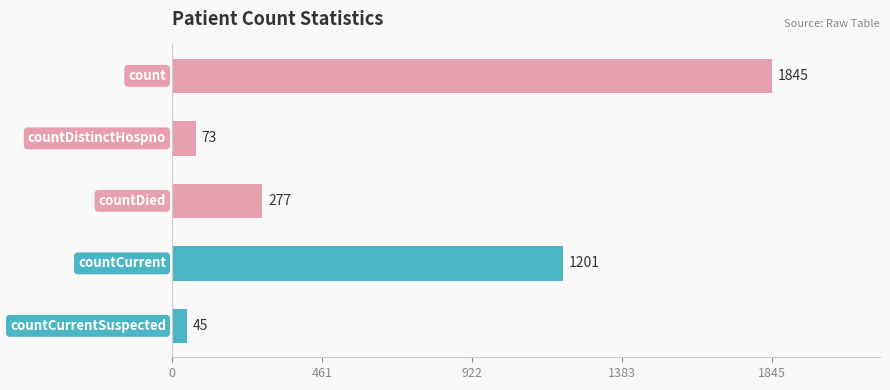

What is the difference between the maximum and minimum values?

1800